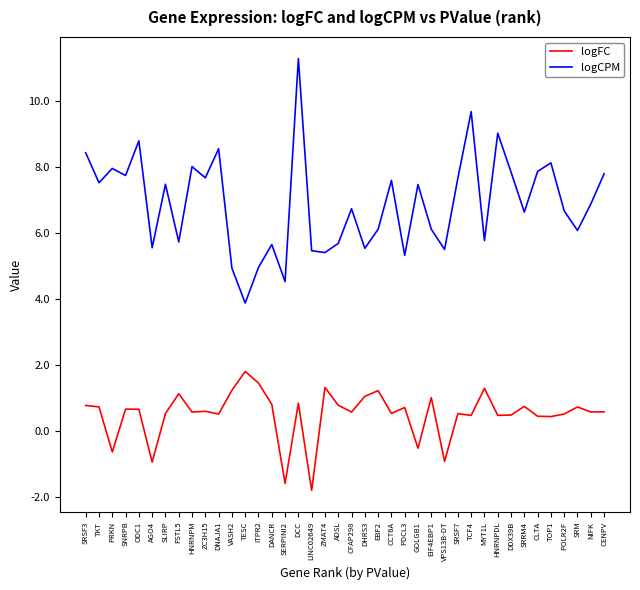

At which category is the sum across all series the highest?

DCC